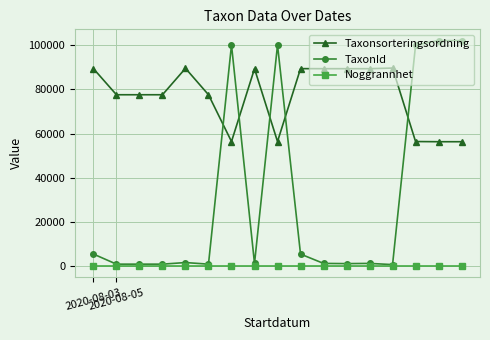

How many times do TaxonId and Taxonsorteringsordning cross each other?

5